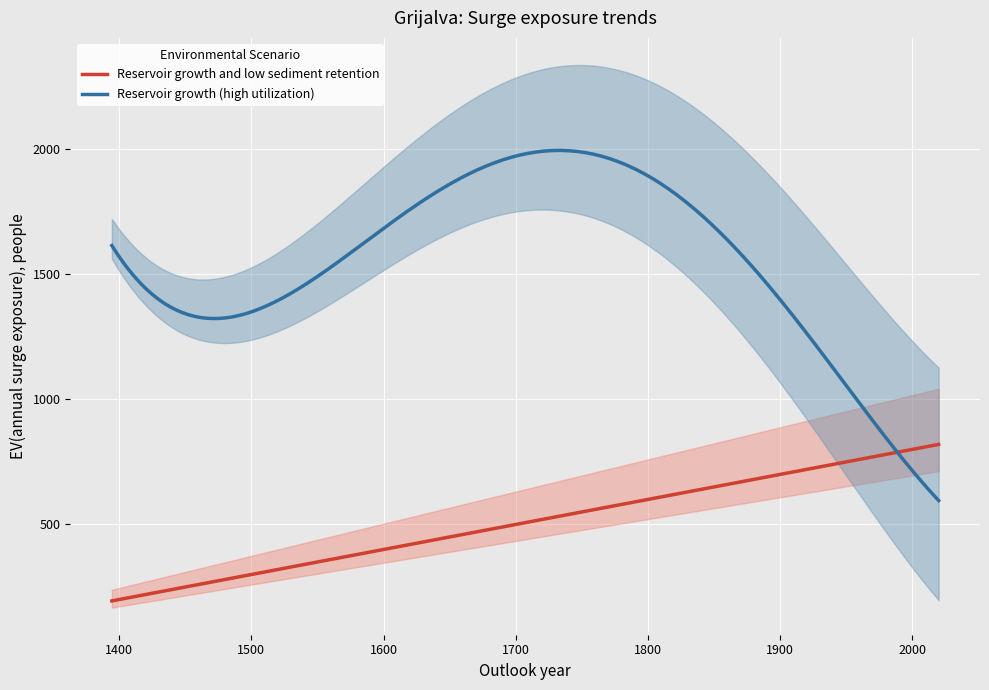

Which series has the largest range (max minus min)?

endYear